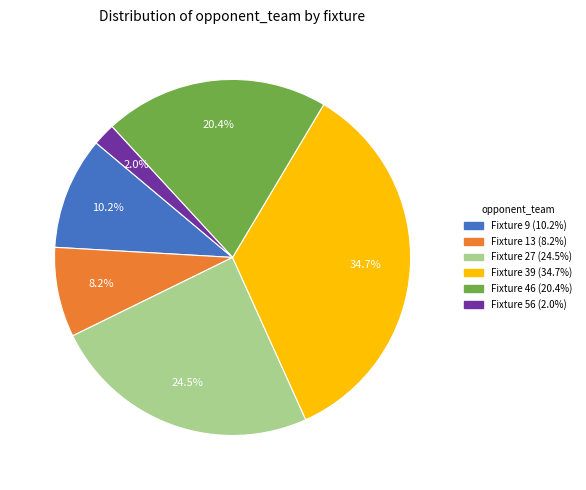

True or false: Fixture 46 accounts for 20% of the total.

True